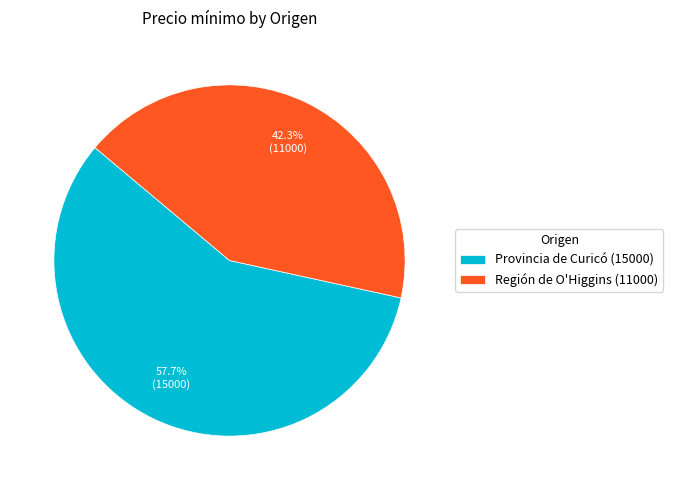

Which slice is the smallest?

Región de O'Higgins (11000)